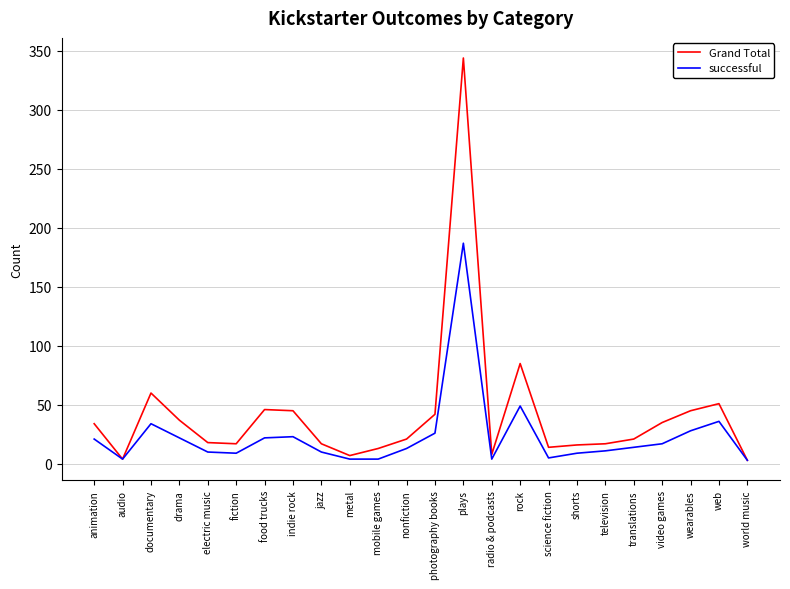

Rank the series by their average value, from lowest to highest.

successful, Grand Total